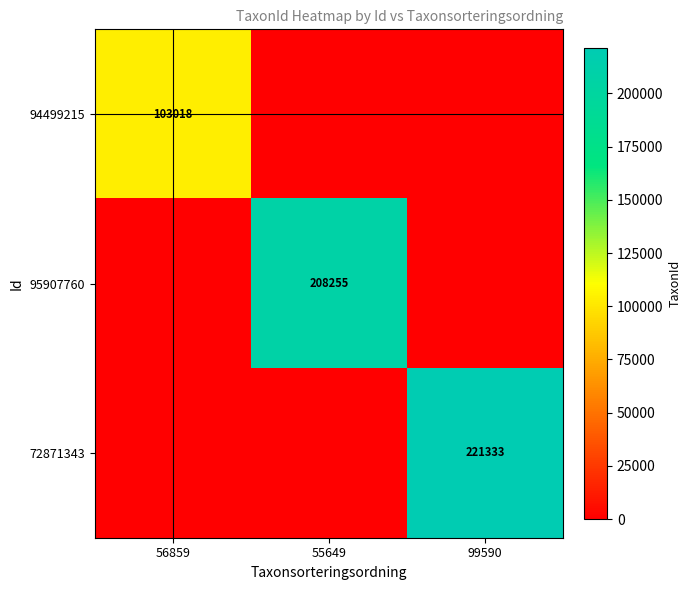

The value of 95907760 at 55649 is 208255. True or false?

True